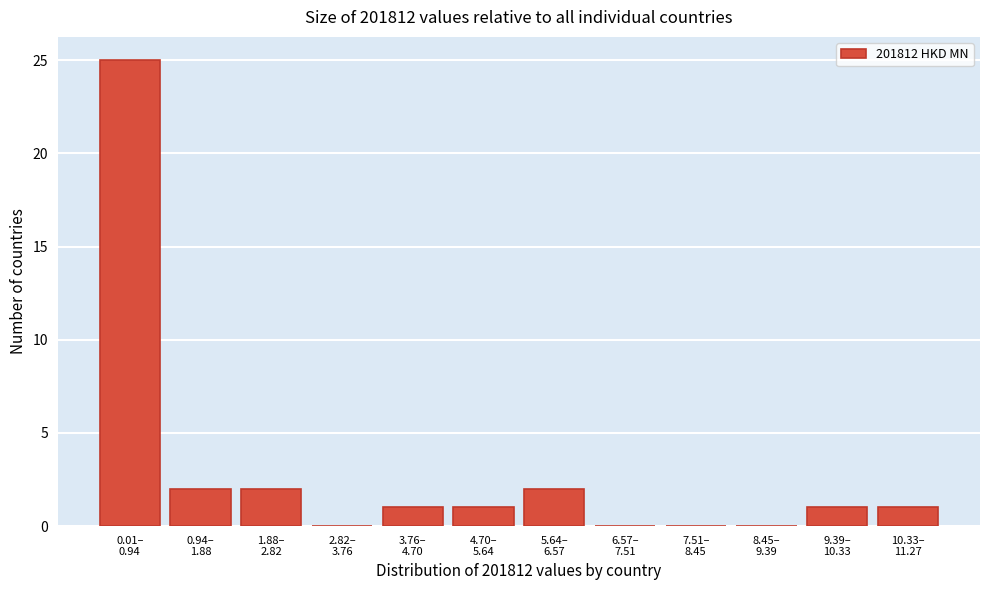

What is the maximum value shown in the chart?

25